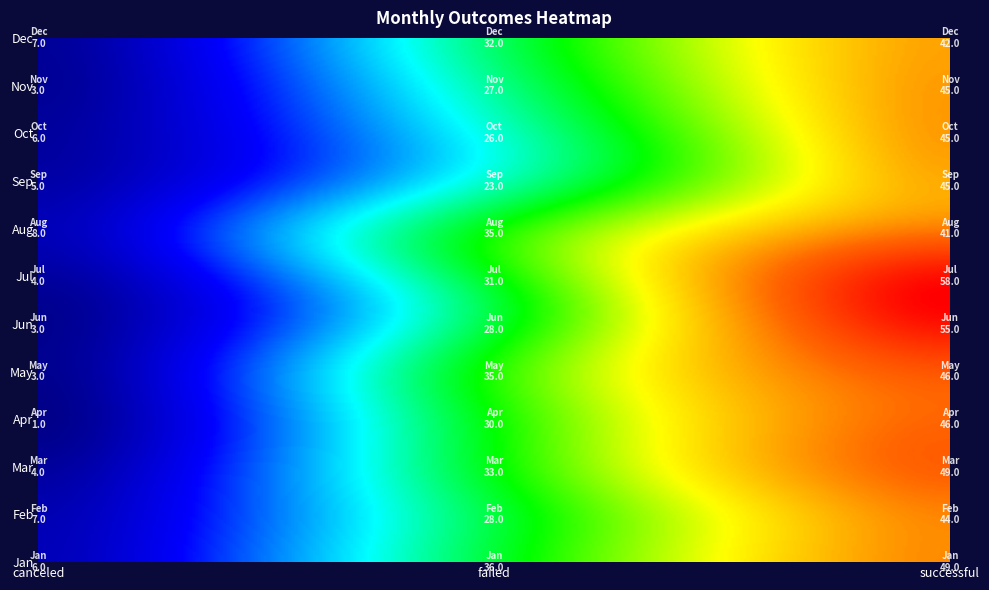

What is the difference between the maximum and minimum values in the Aug series?

33